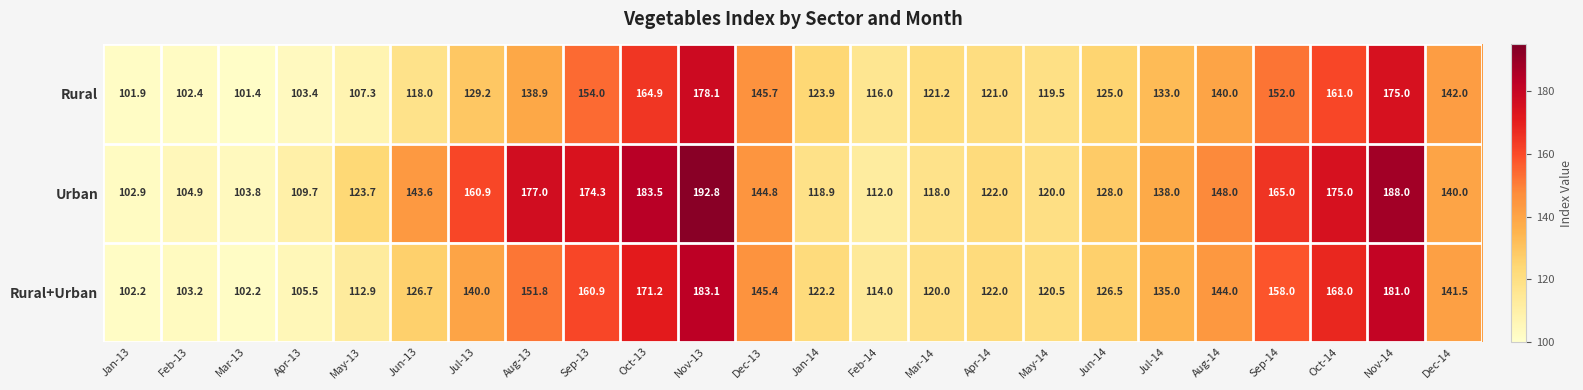

What value does the Urban series have at Jul-13?

160.9